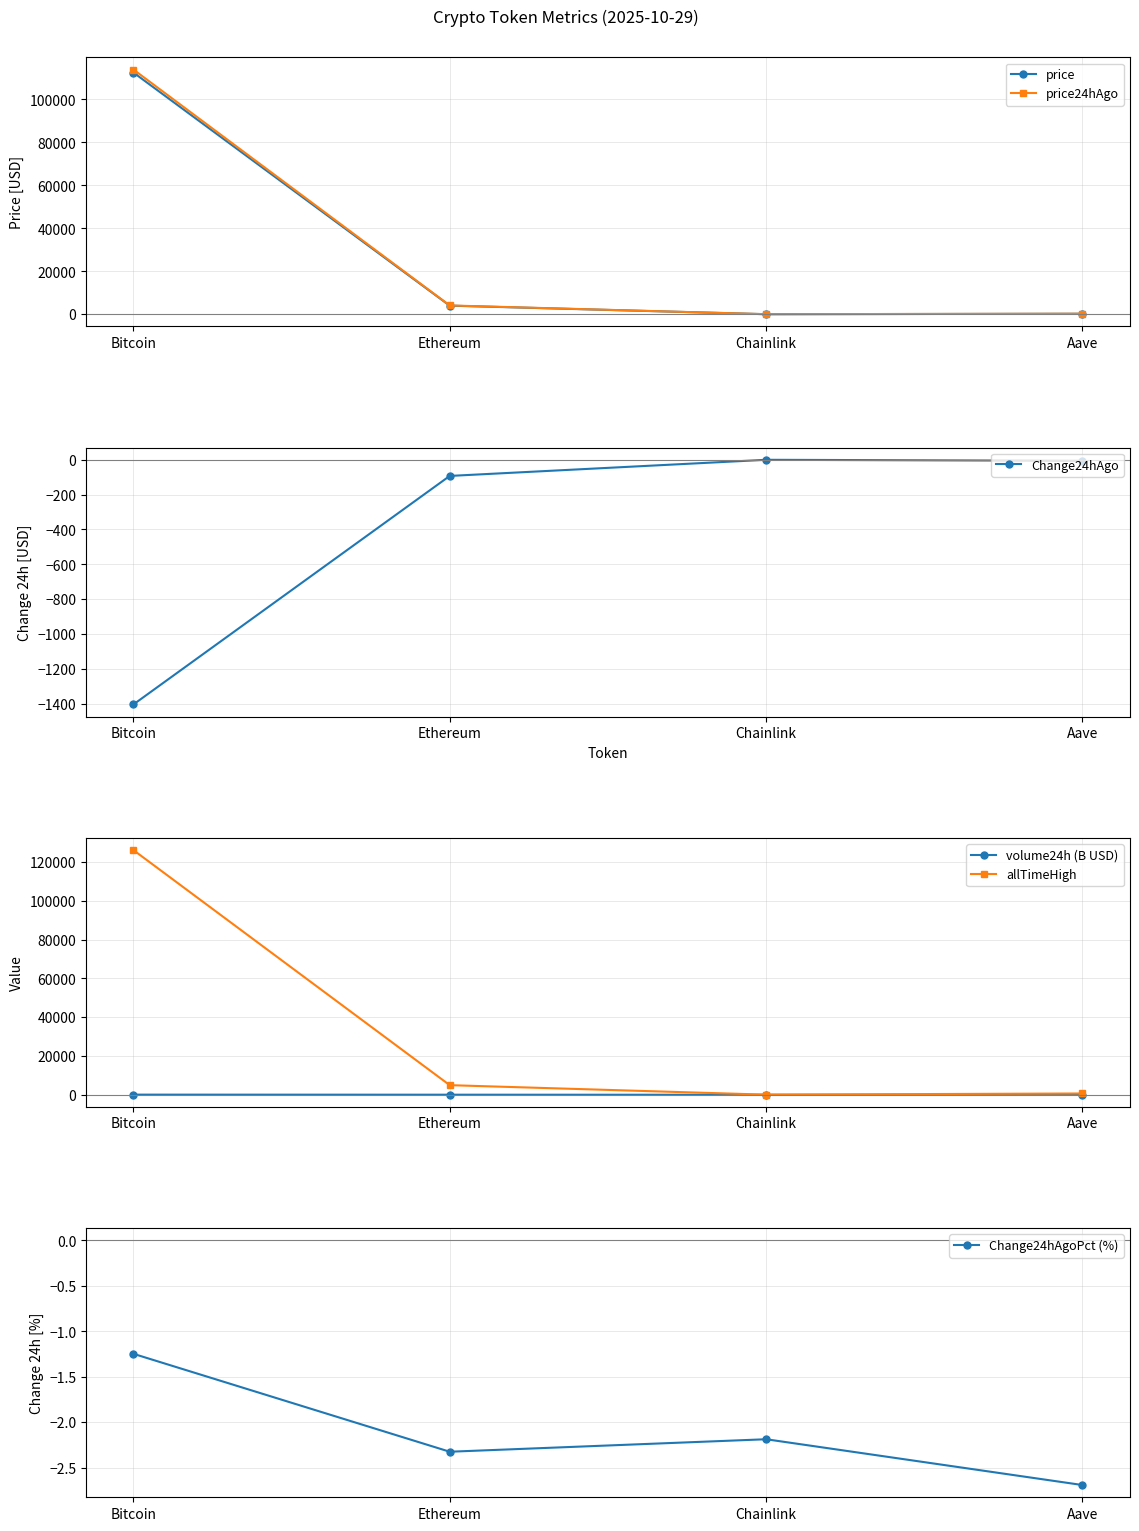

List the series in order of their peak value, lowest first.

Change24hAgoPct (%), Change24hAgo, volume24h (B USD), price, price24hAgo, allTimeHigh